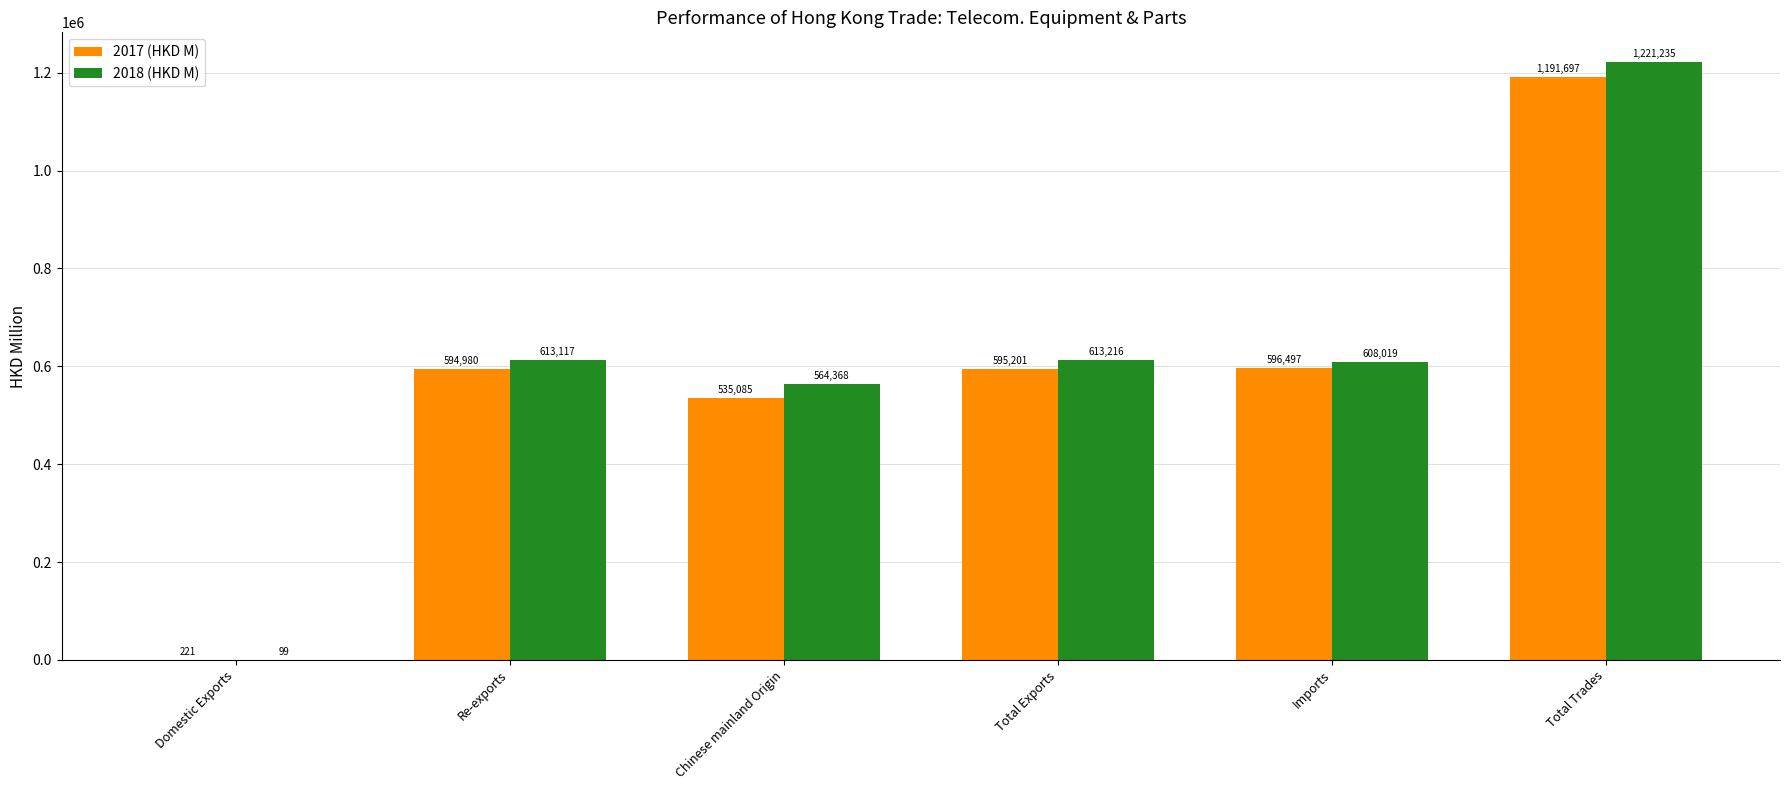

Where is 2018 (HKD M) nearest to the value 610666?

Re-exports